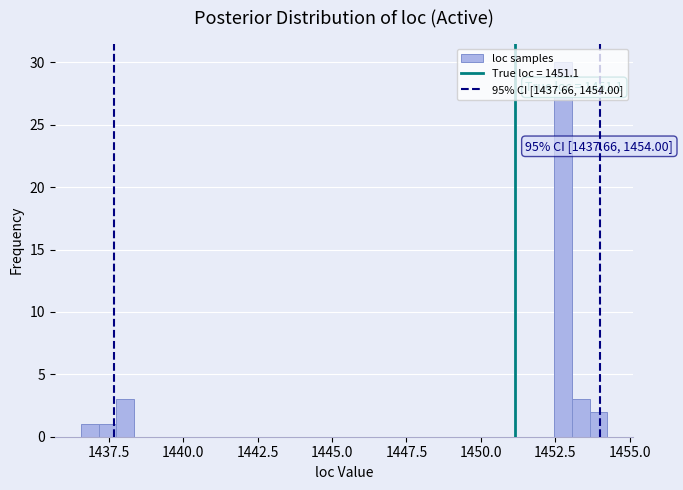

Around what value on the x-axis is the tallest bar? Give the approximate position of its centre, as read against the axis.

1453.0